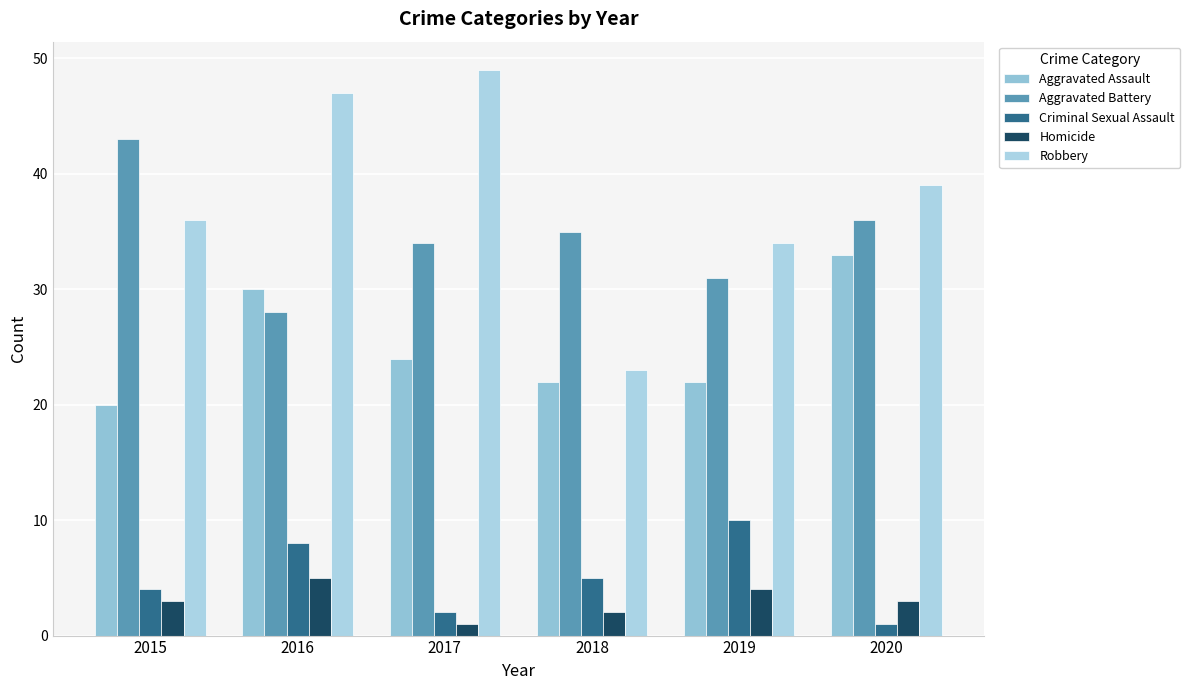

Is the value of Aggravated Battery at 2016 greater than the value of Criminal Sexual Assault at 2018?

Yes